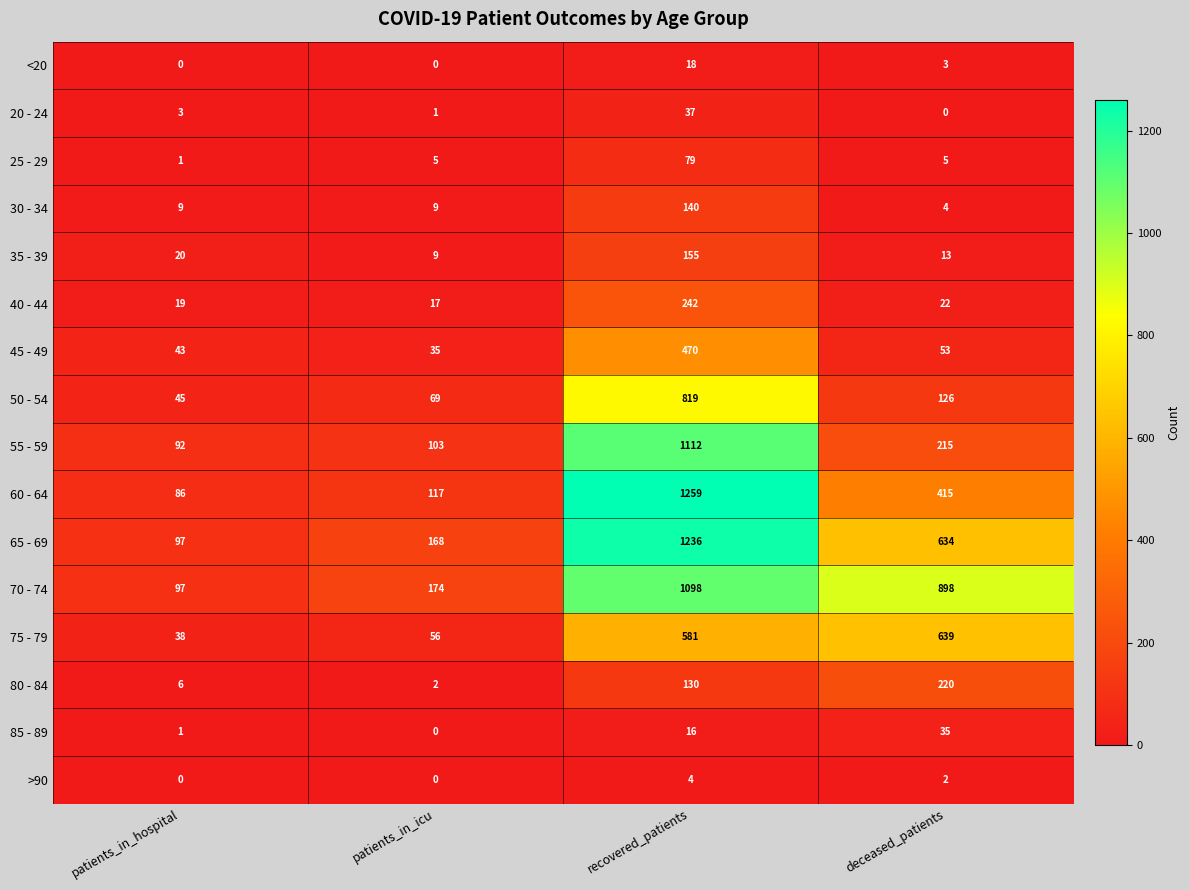

What is the total value across all series at deceased_patients?

3284